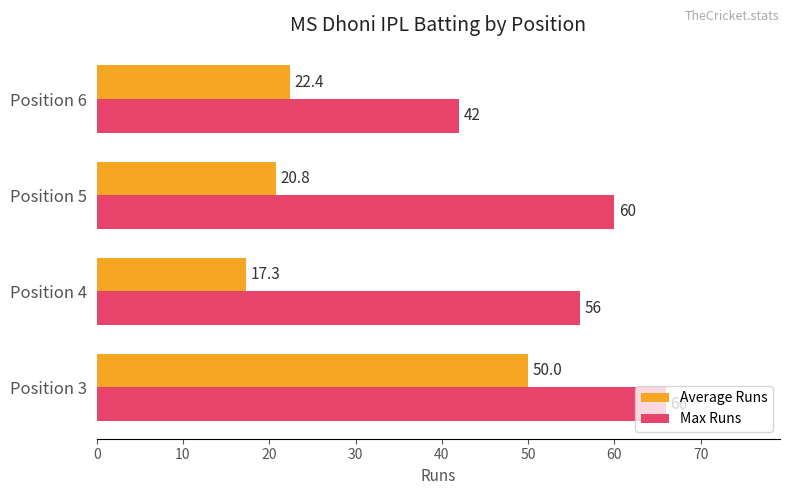

What is the sum of the Max Runs values at Position 6 and Position 5?

102.0